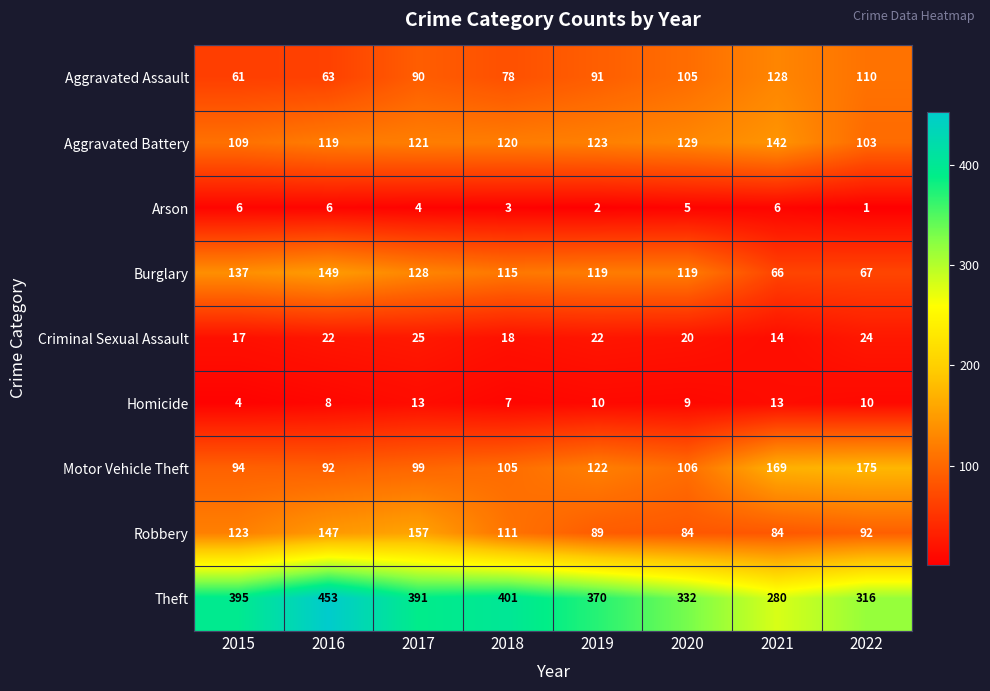

What is the difference between the Aggravated Assault values at 2021 and 2015?

67